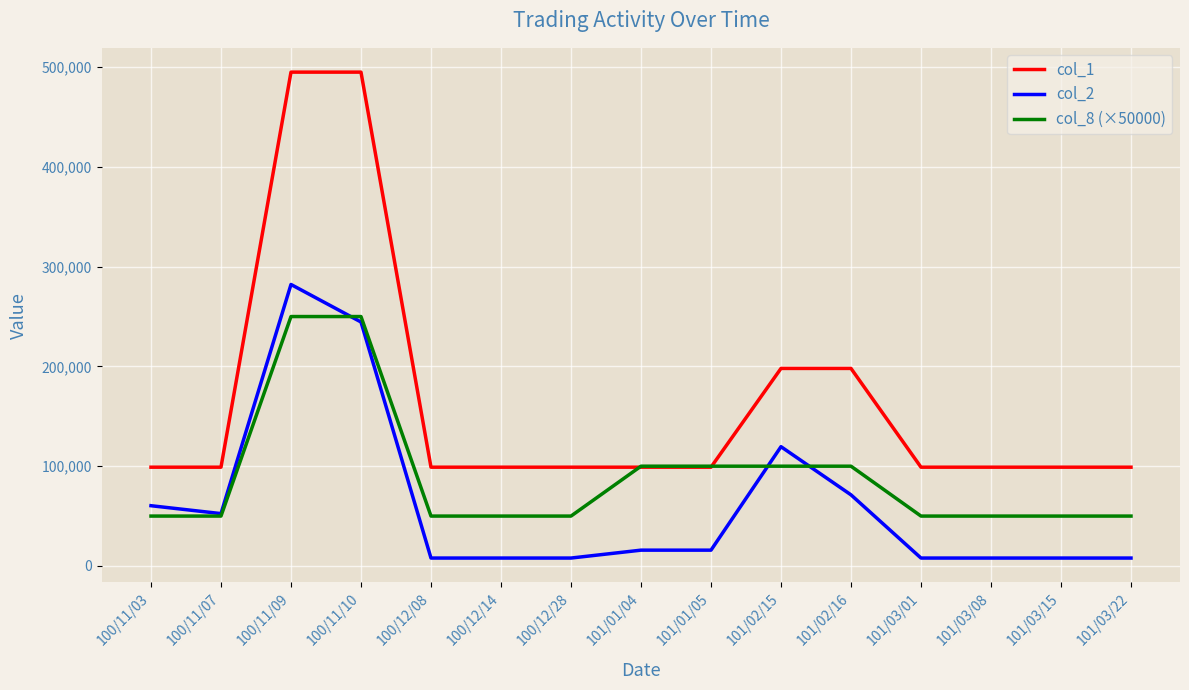

True or false: col_1 and col_2 intersect in this chart.

False